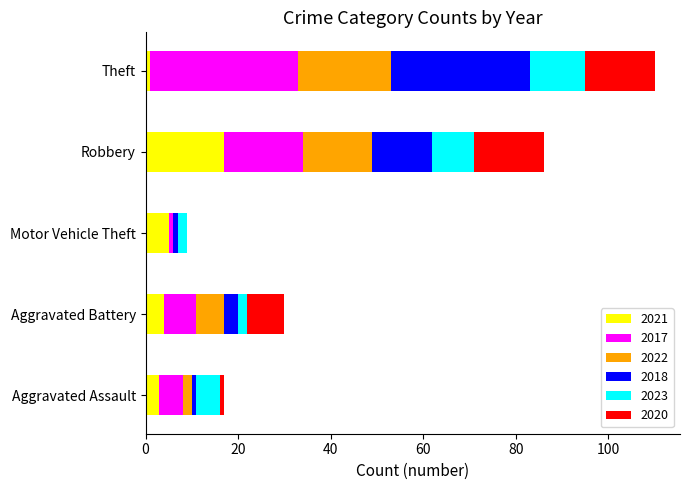

What are all the series names shown in the legend?

2021, 2017, 2022, 2018, 2023, 2020